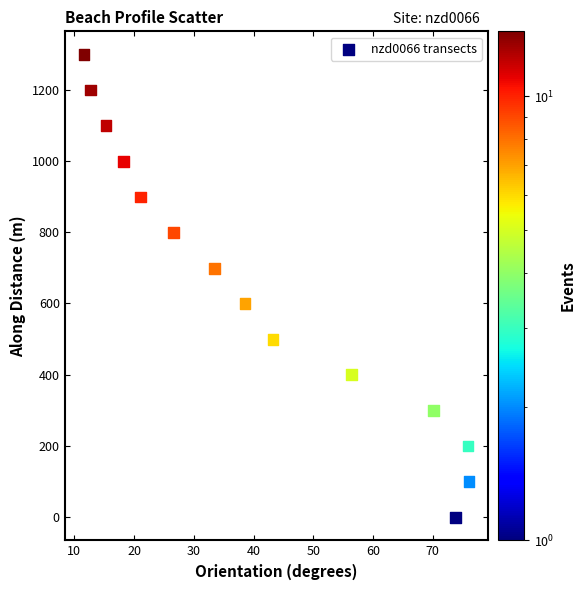

What is the range of Y values (max minus min)?

1298.5